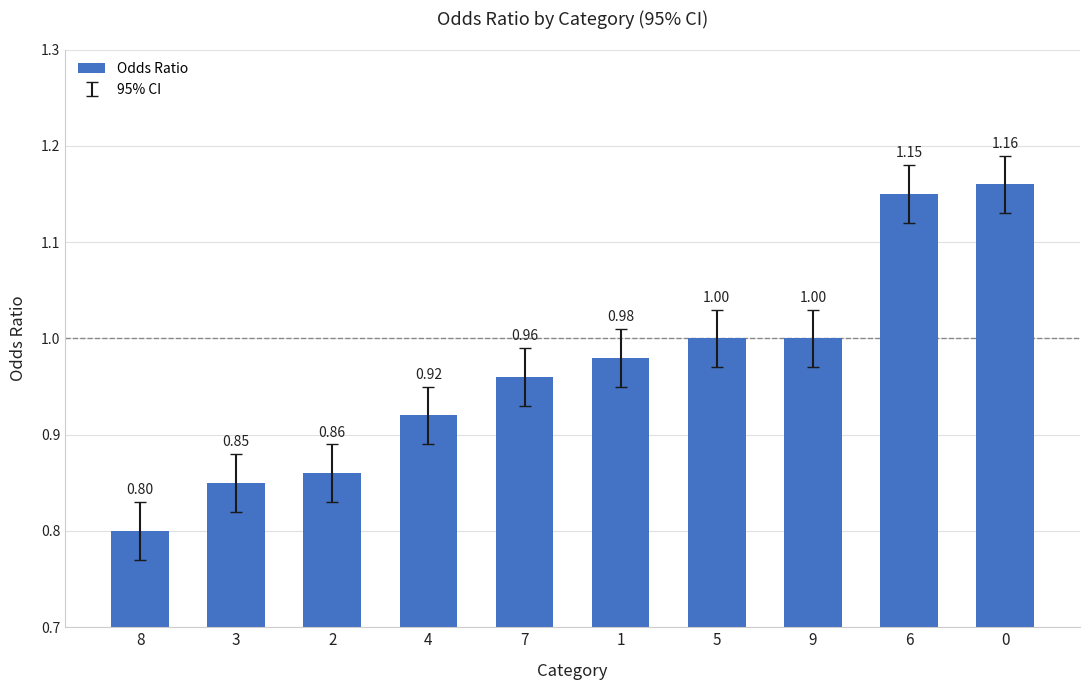

The chart shows a value of 0.5 at 0. True or false?

False